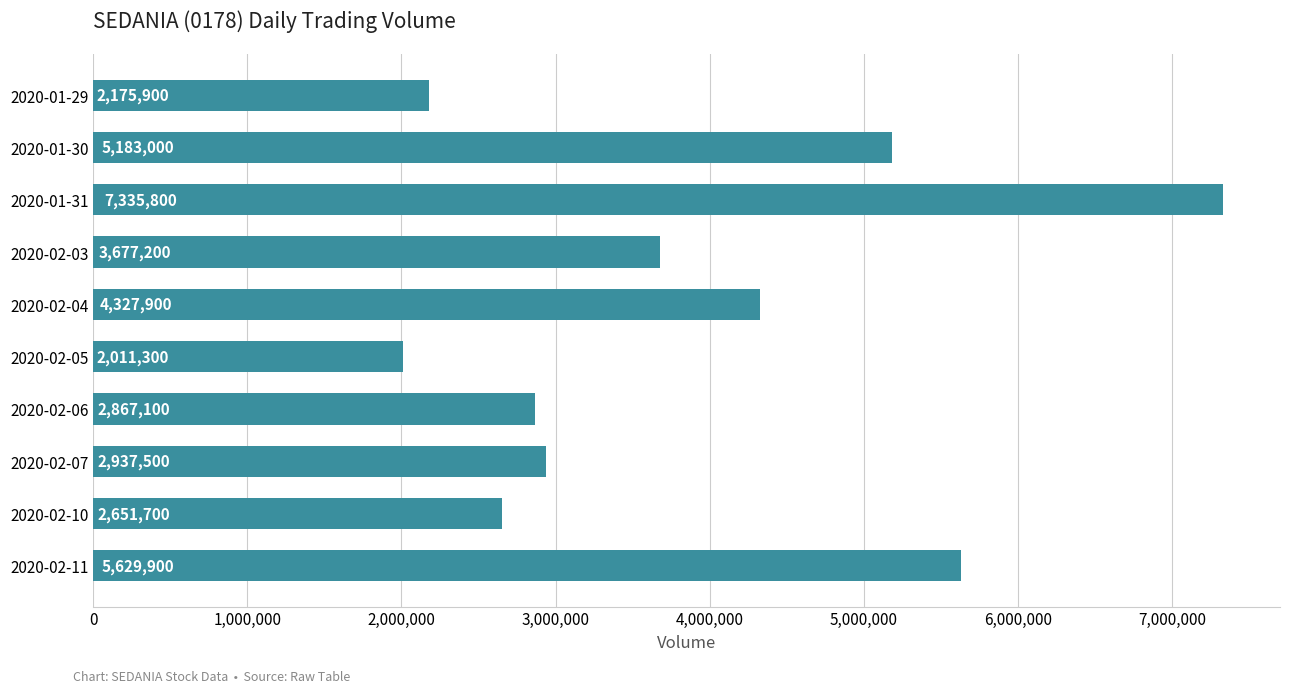

How many categories are shown in the chart?

10